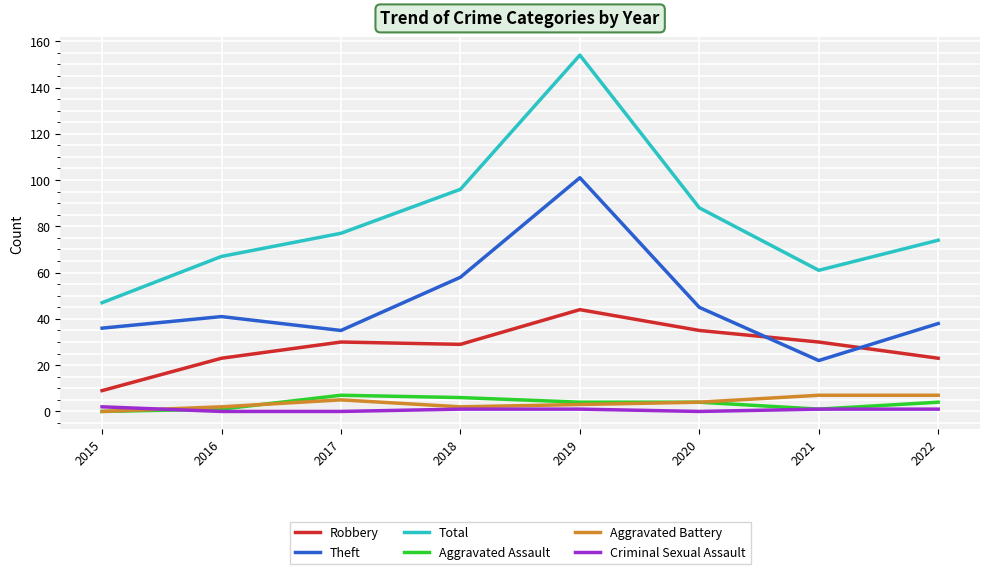

True or false: Theft and Total cross at least once.

False